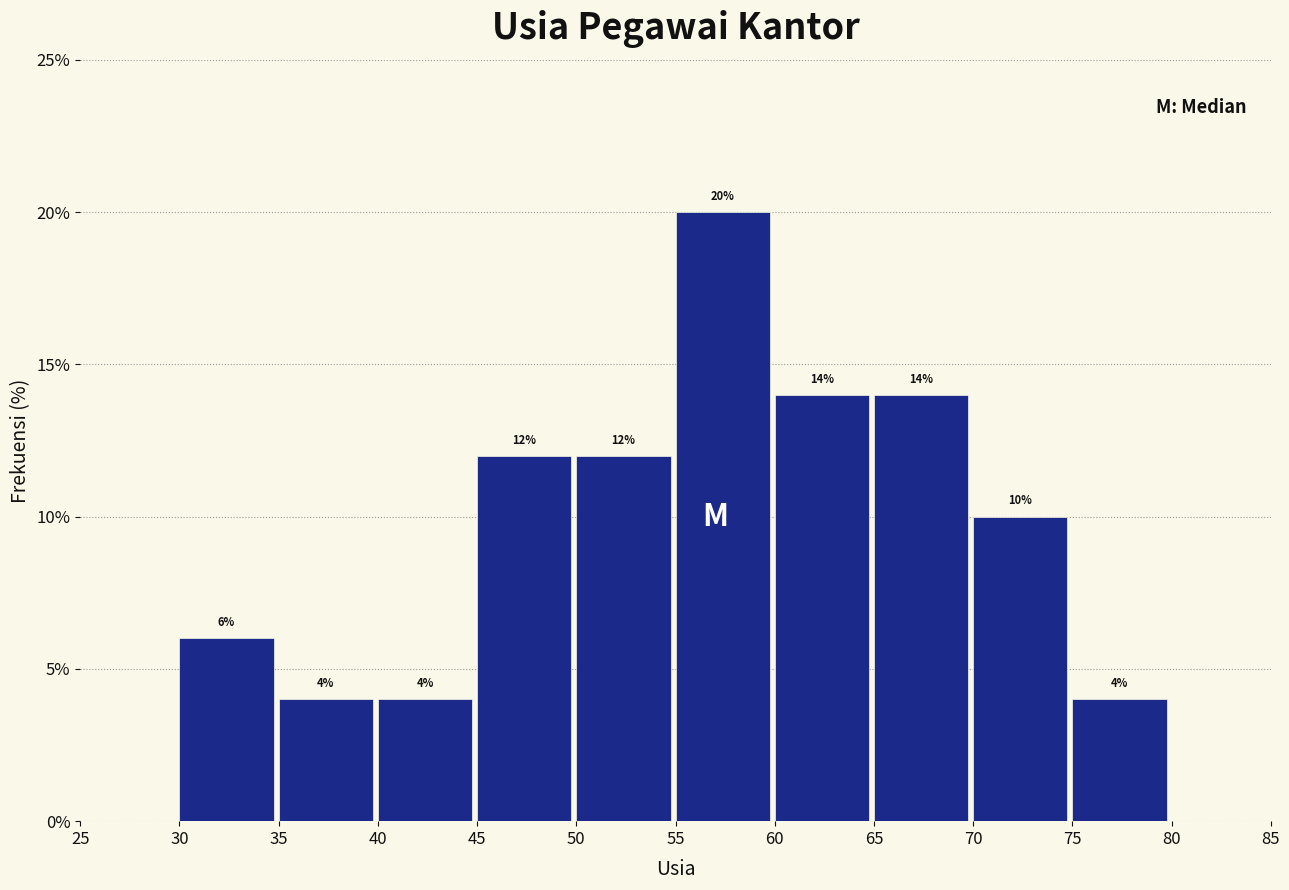

Which range on the x-axis has the tallest bar?

55 to 60